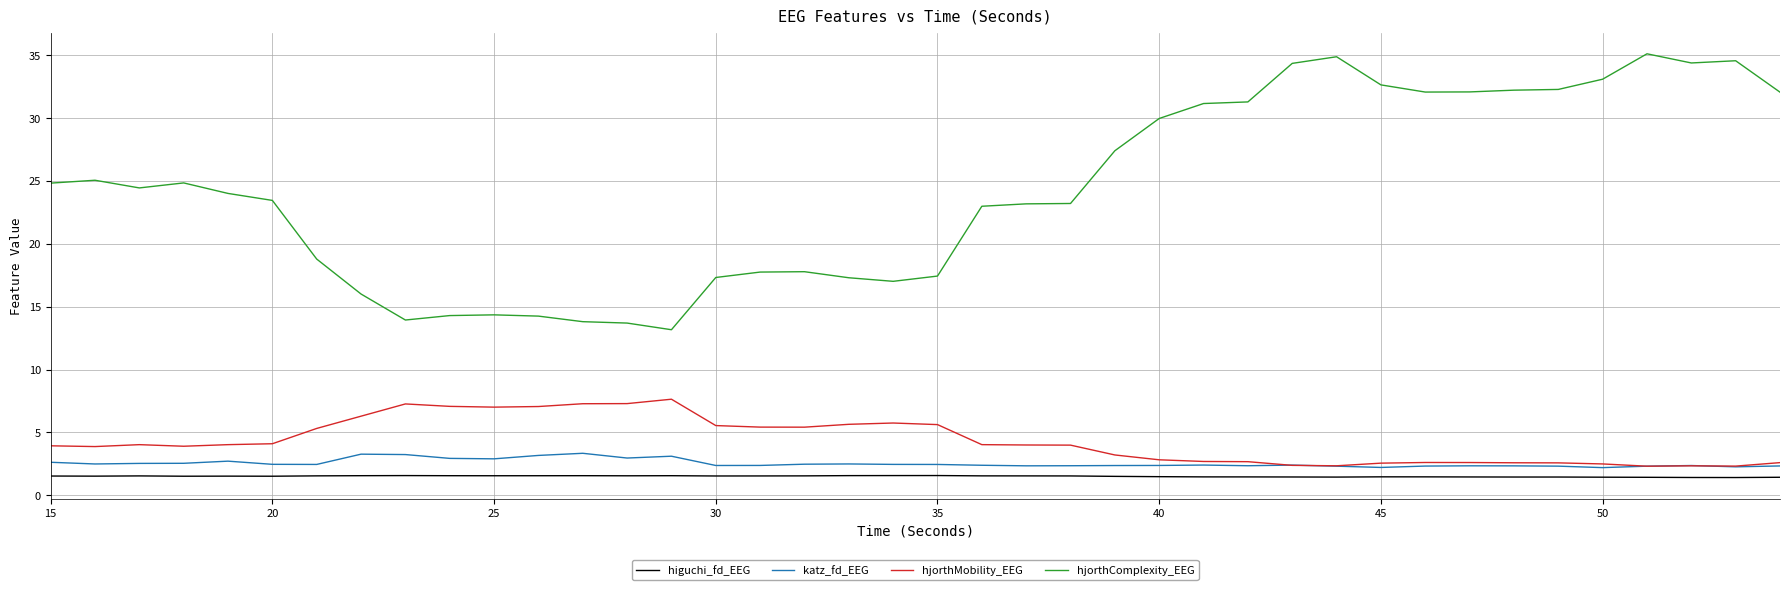

What is the average value of the hjorthComplexity_EEG series?

24.3